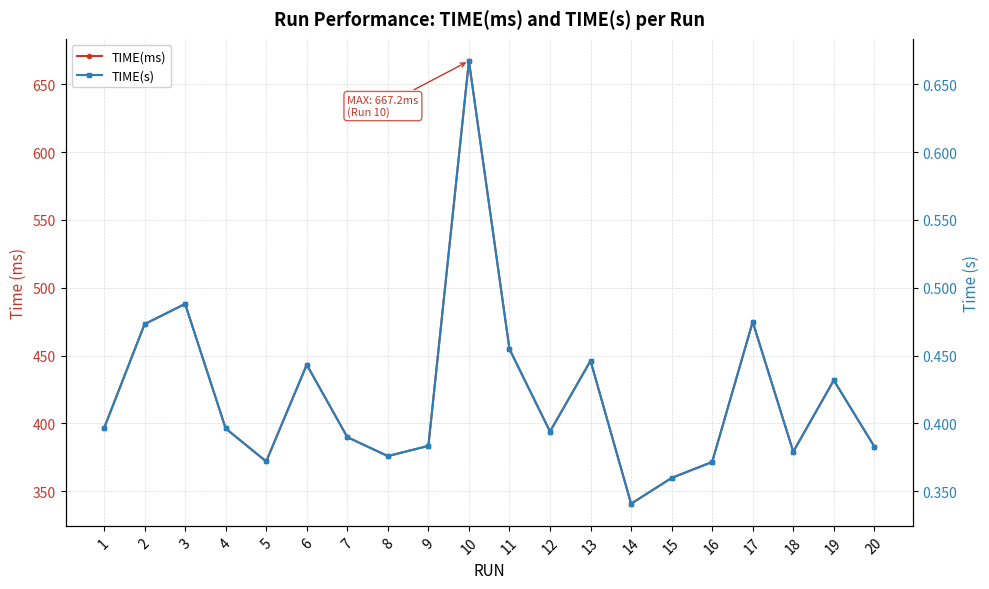

Where does the TIME(ms) series first go above 396?

1